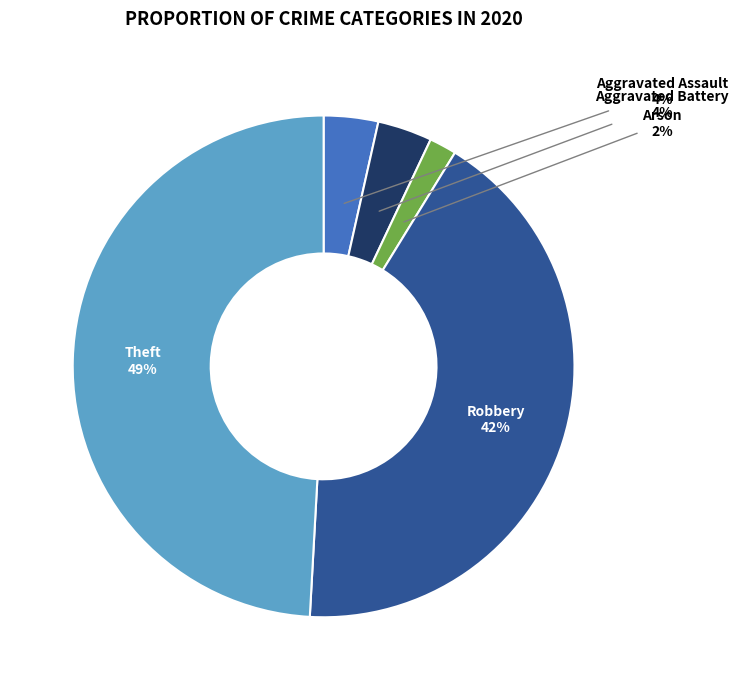

How many slices are in this pie chart?

5